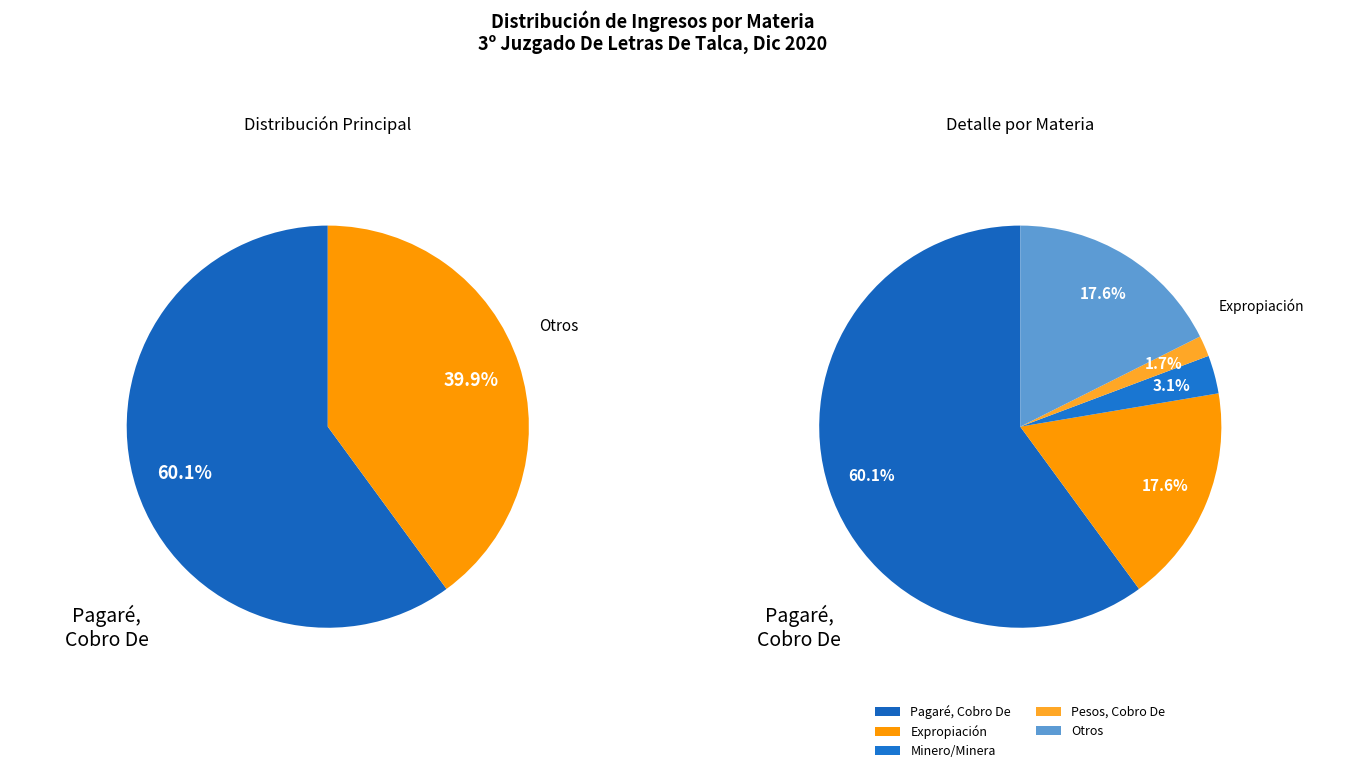

True or false: Perjuicios, Indemnización accounts for 13% of the total.

False